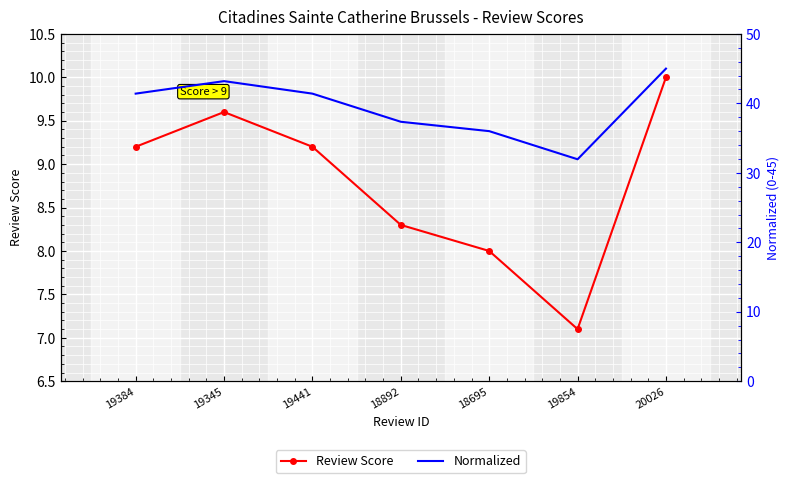

What is the label of the 6th point from the right?

19345